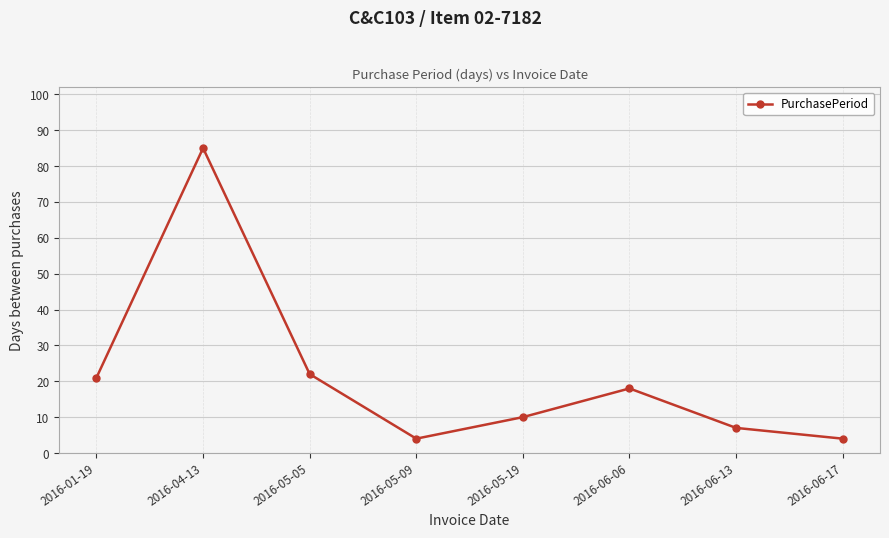

The value at 2016-06-06 is 32. True or false?

False